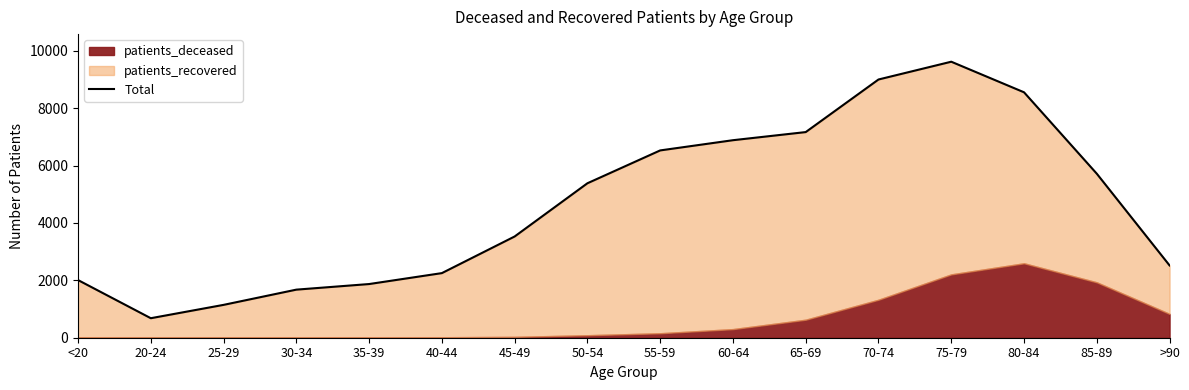

What is the change in value from 45-49 to >90?

-1009